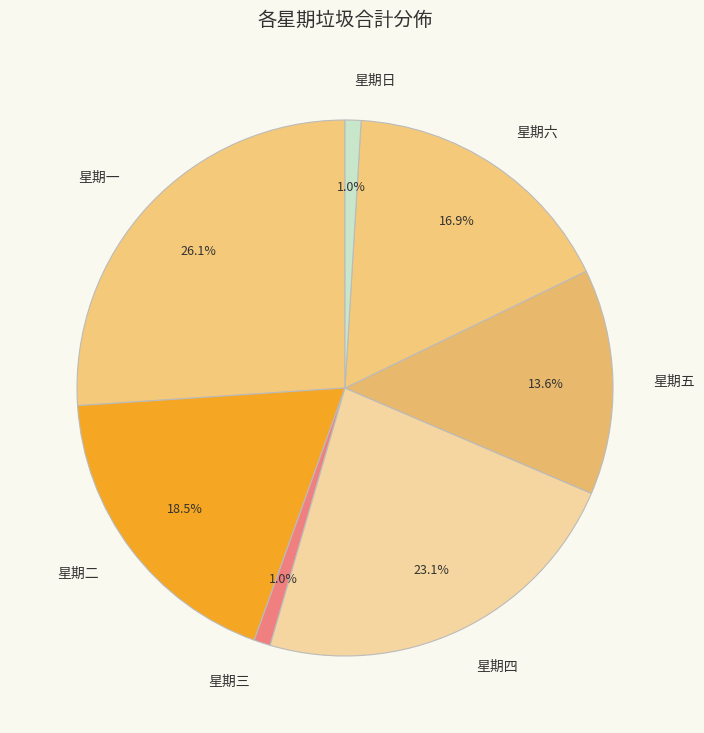

Does any single category account for the majority?

No